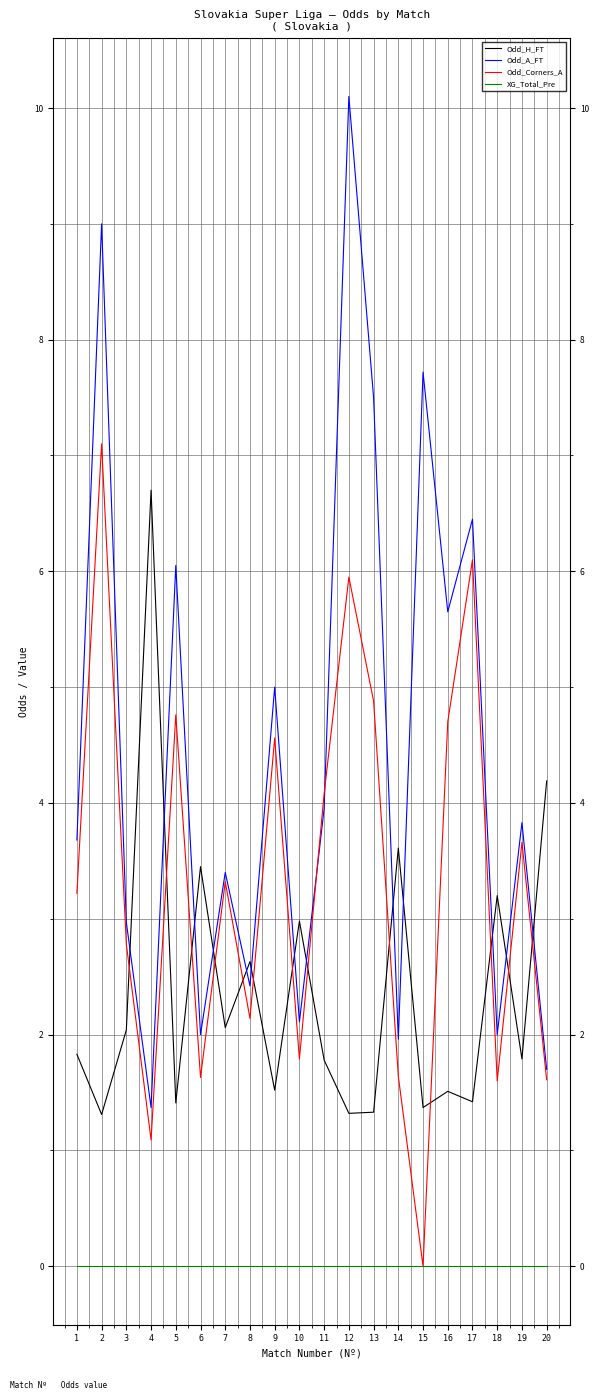

Between 15 and 16, which series saw the biggest shift?

Odd_Corners_A